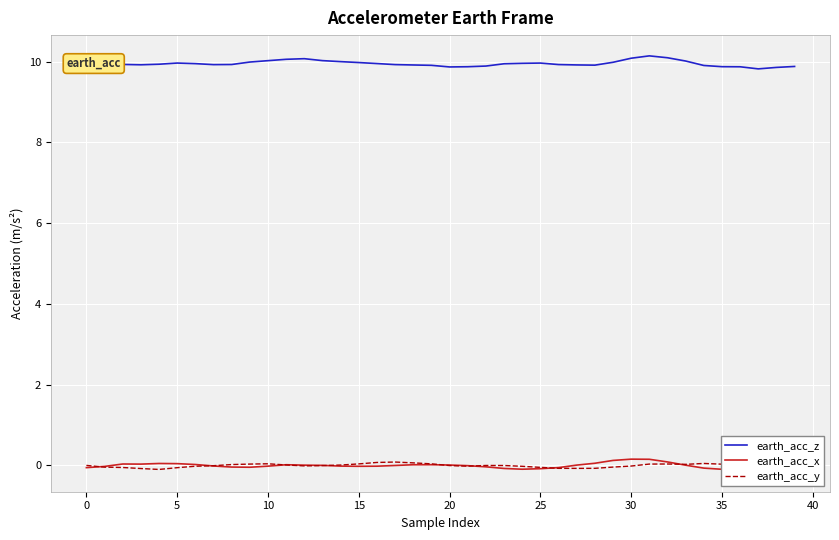

At how many categories does at least one series exceed 2?

40